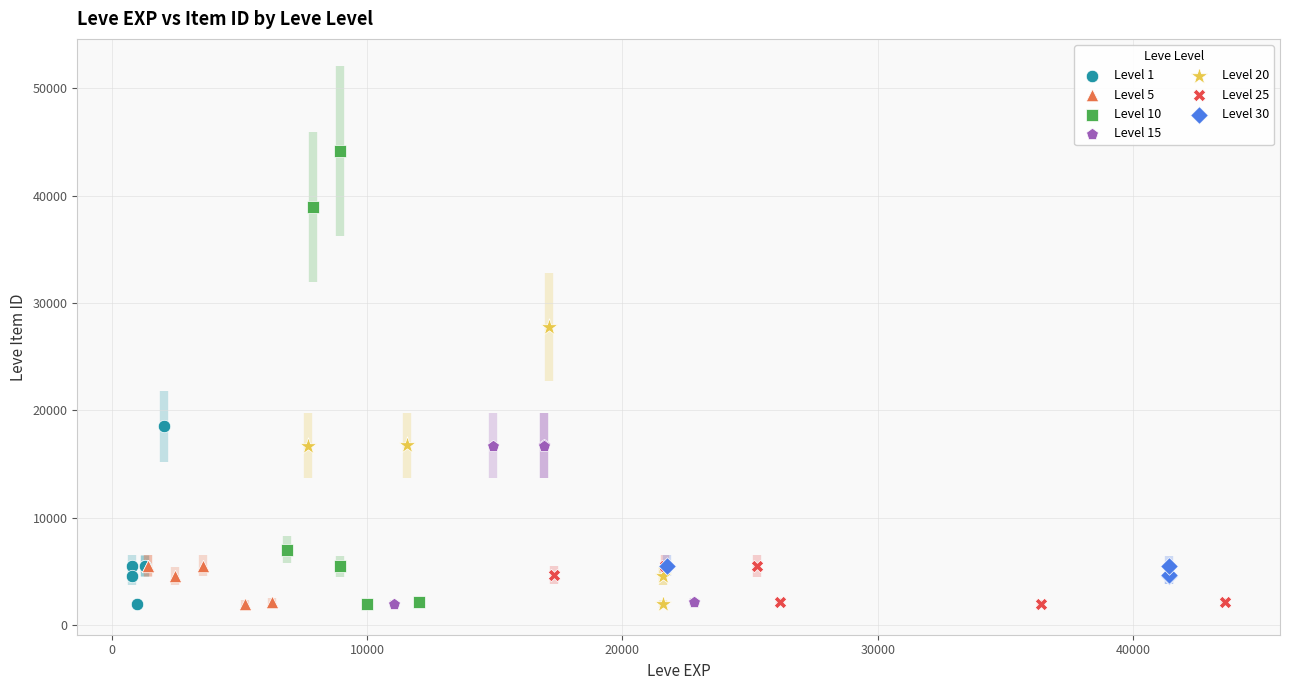

Which series has the largest Y range (max minus min)?

Level 10